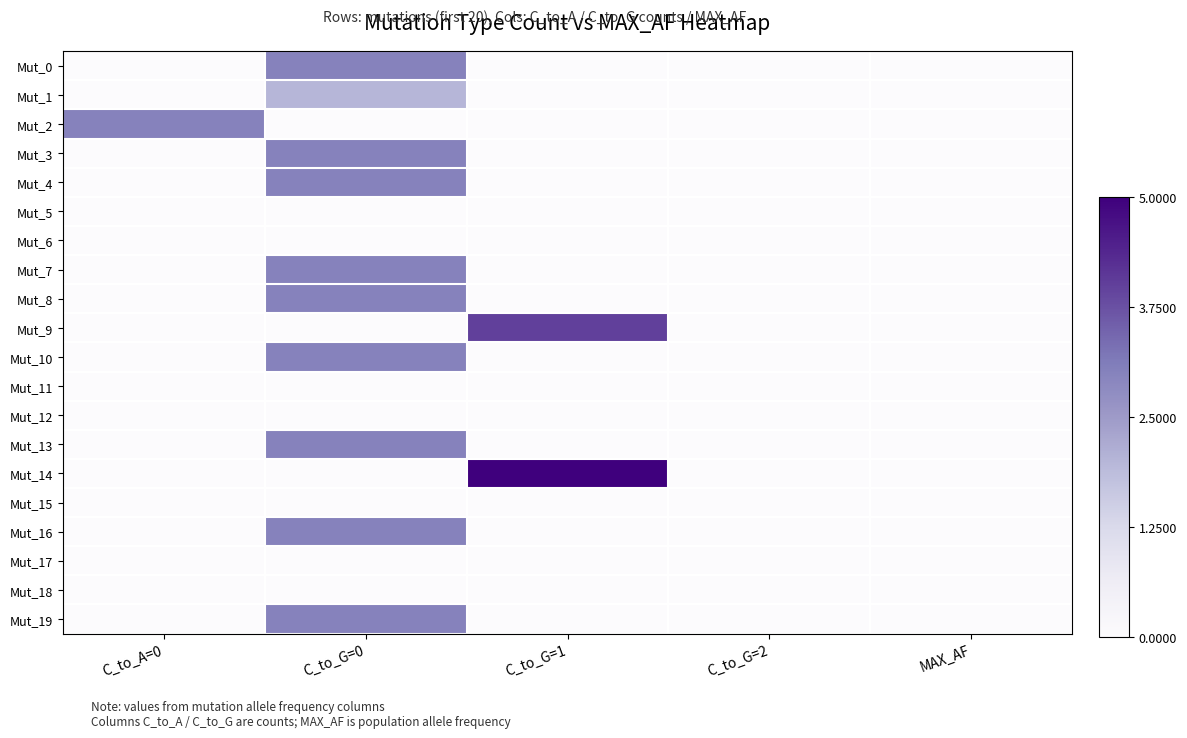

Which series changed the most between C_to_G=2 and MAX_AF?

Mut_0